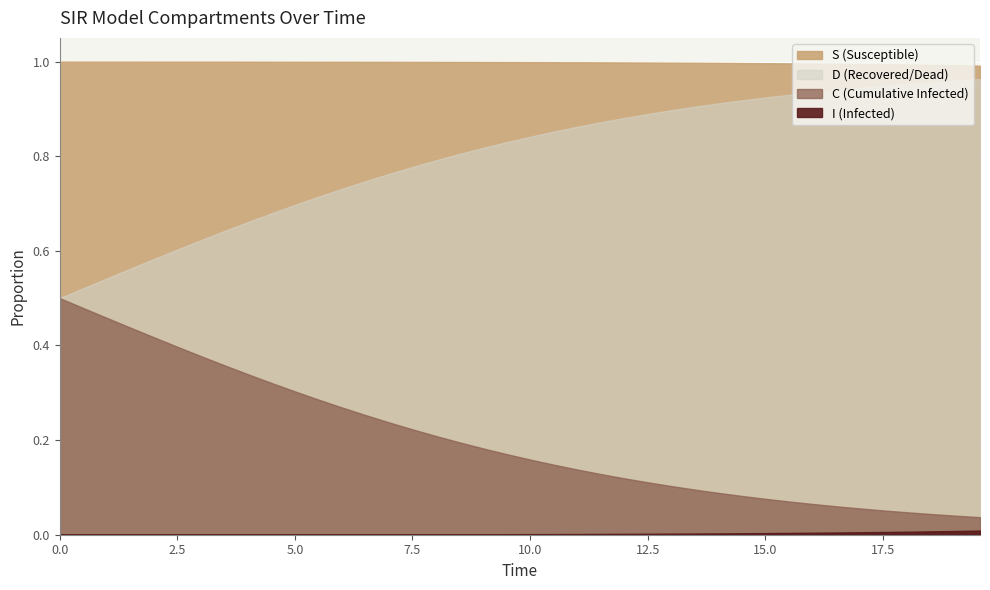

At which category does the chart reach its peak across all series?

39